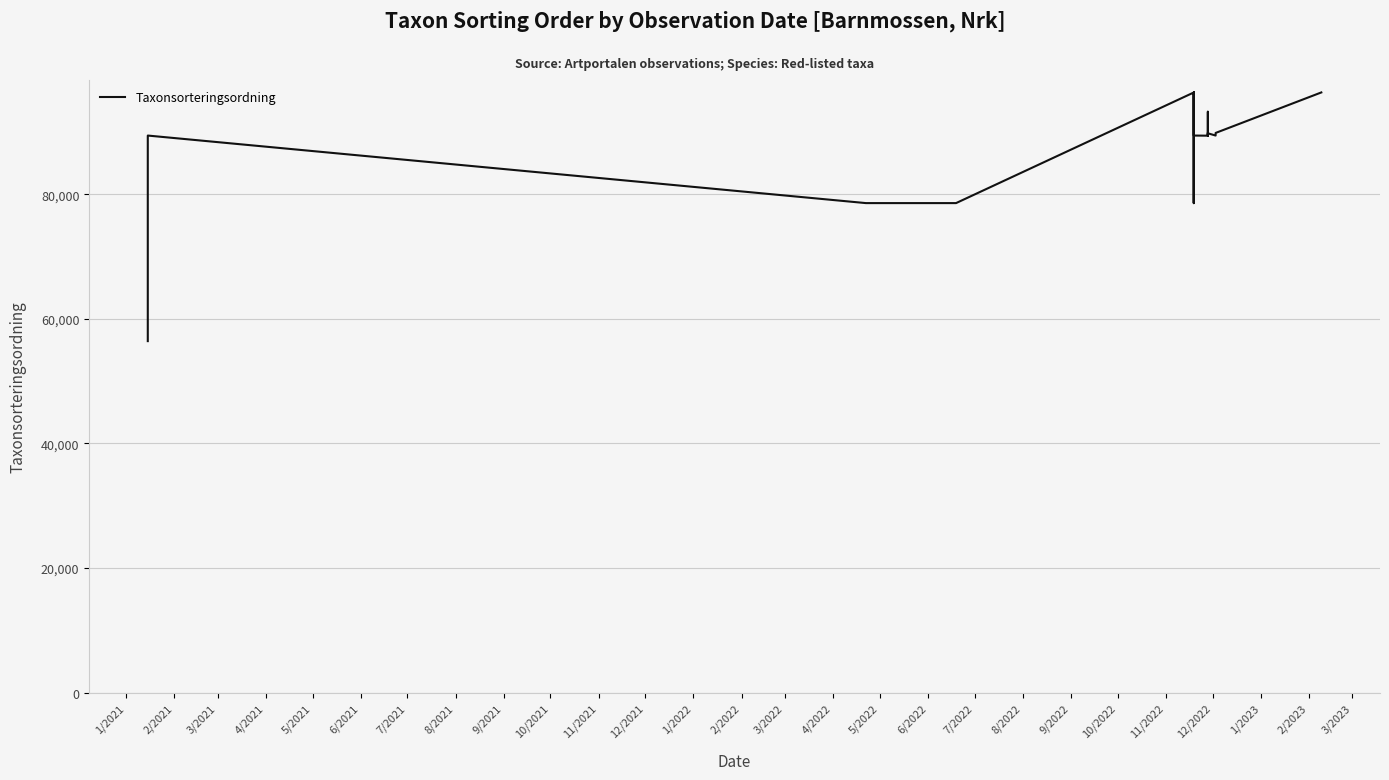

How many series are shown in this chart?

1